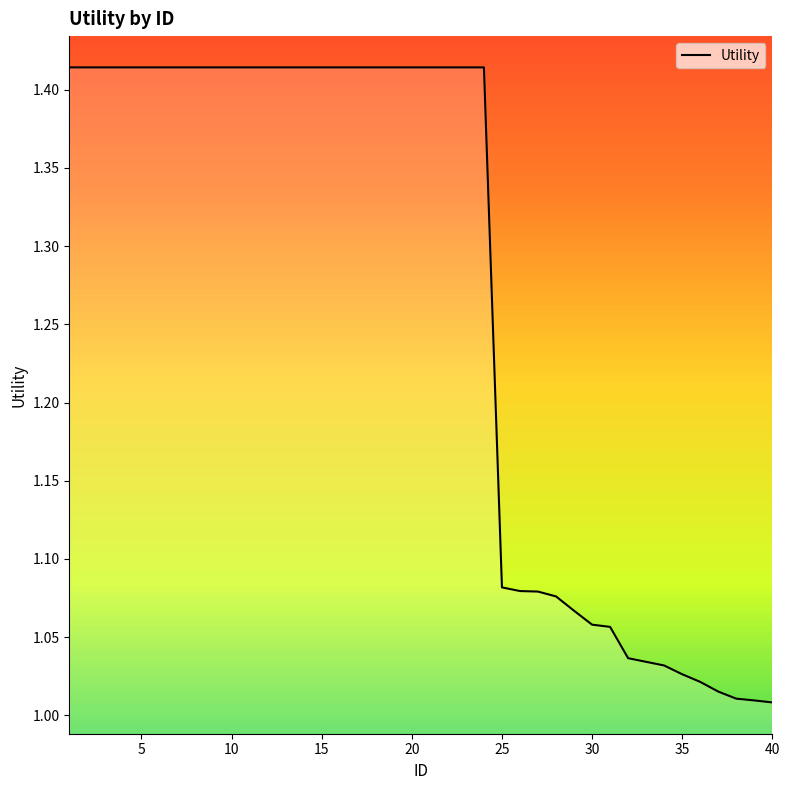

What is the difference between the maximum and minimum values?

0.4